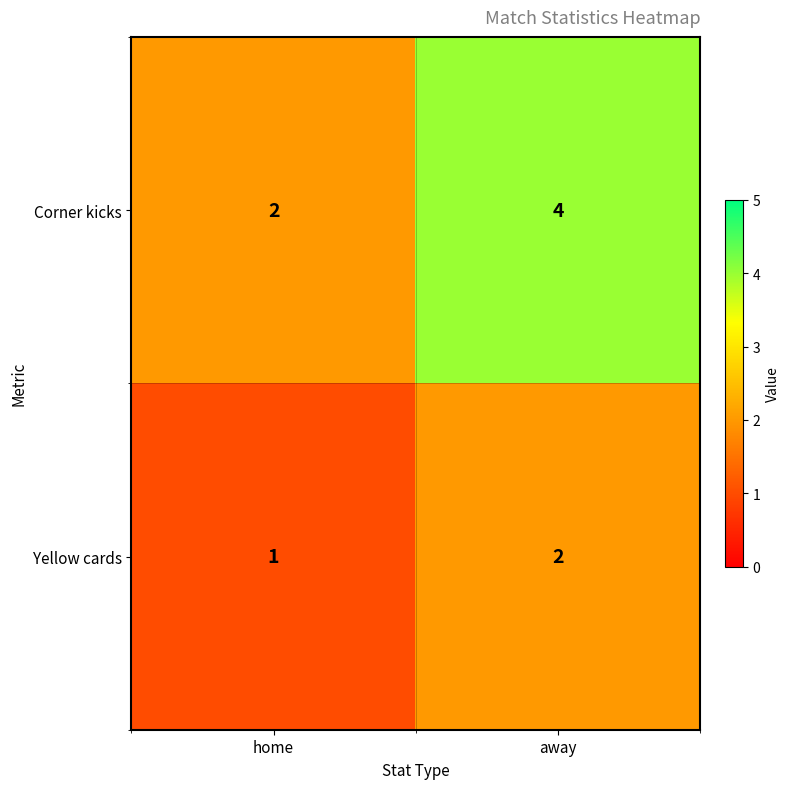

List the series in order of their peak value, highest first.

Corner kicks, Yellow cards